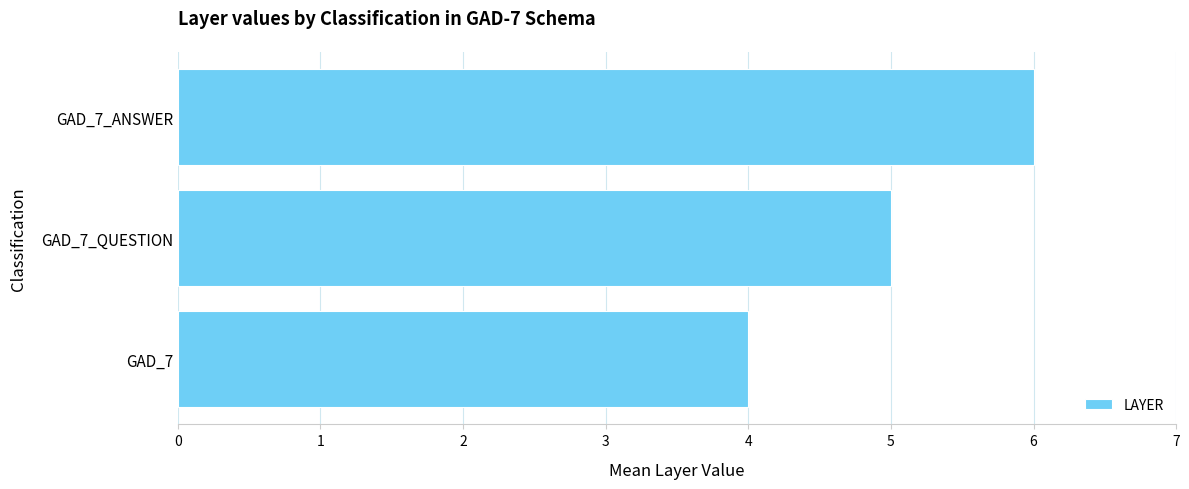

Rank the categories by value from highest to lowest.

GAD_7_ANSWER, GAD_7_QUESTION, GAD_7